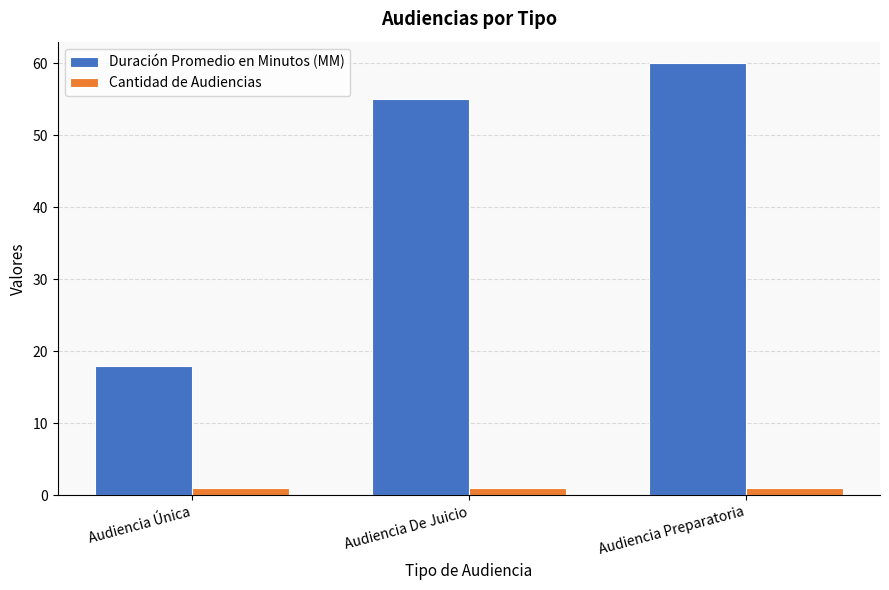

Is the value of Cantidad de Audiencias at Audiencia Única greater than the value of Duración Promedio en Minutos (MM) at Audiencia Única?

No